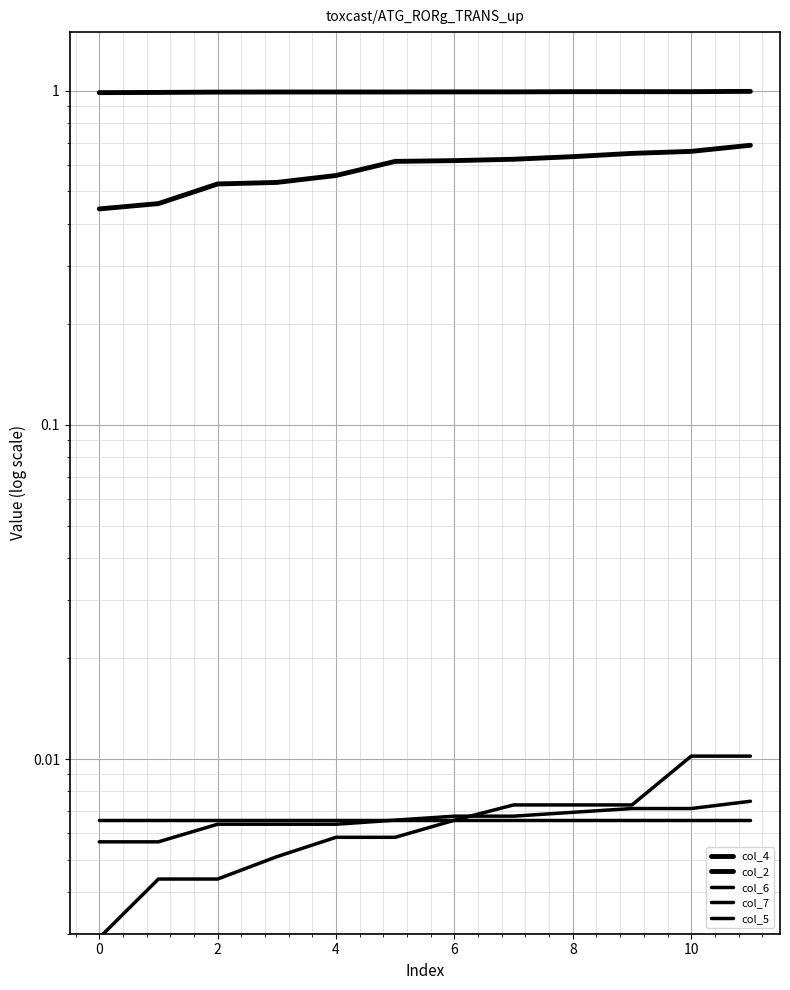

What are all the series names shown in the legend?

col_4, col_2, col_6, col_7, col_5